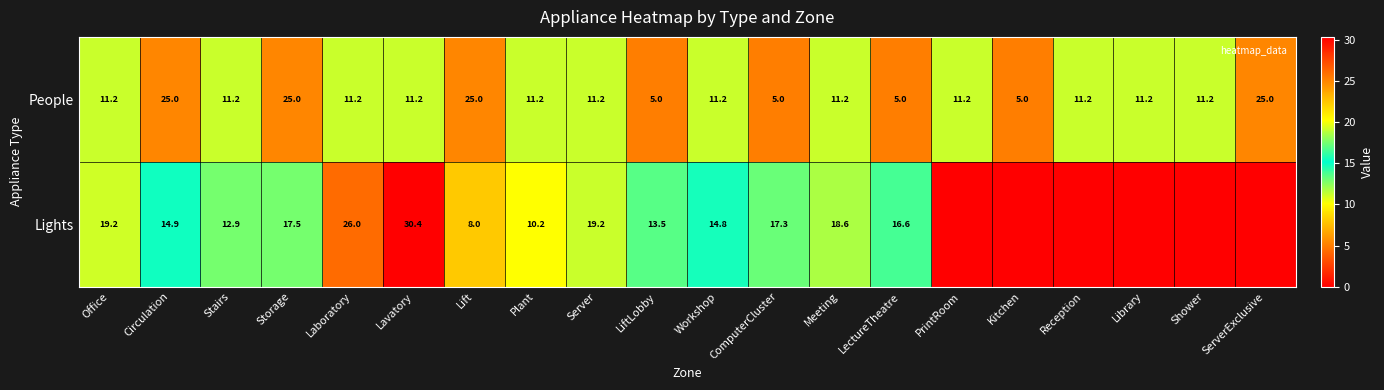

Rank the series at Plant from highest to lowest value.

People, Lights